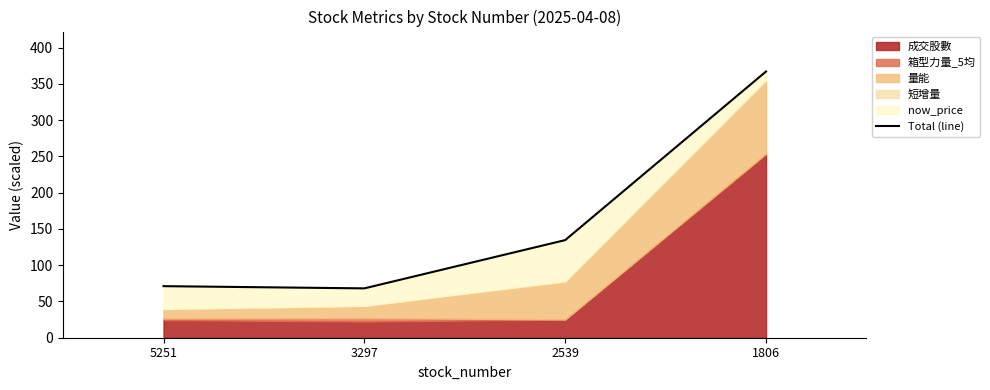

How many categories are shown in the chart?

4